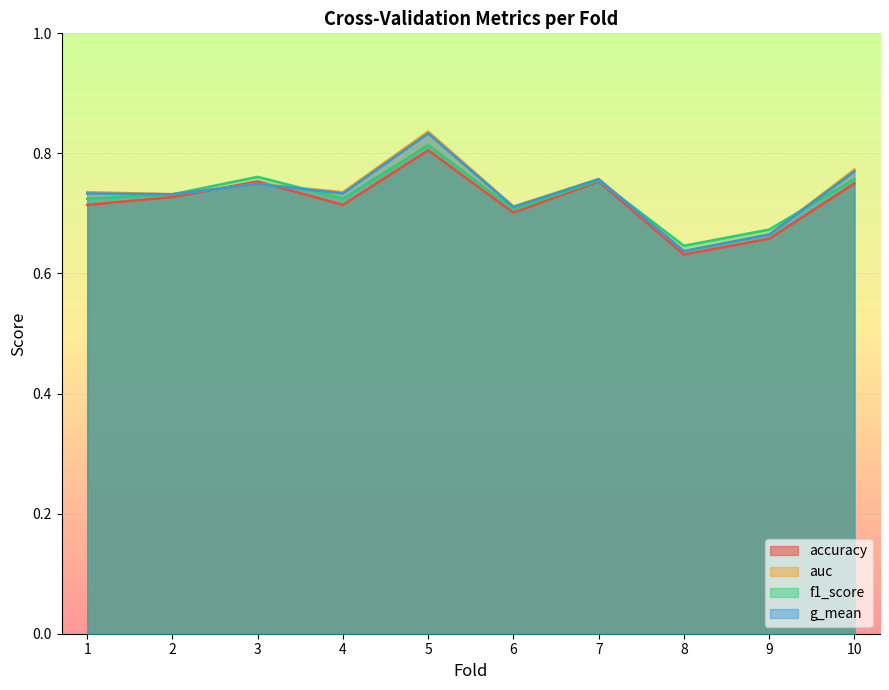

Which series ends up on top after the final intersection of auc and f1_score?

auc